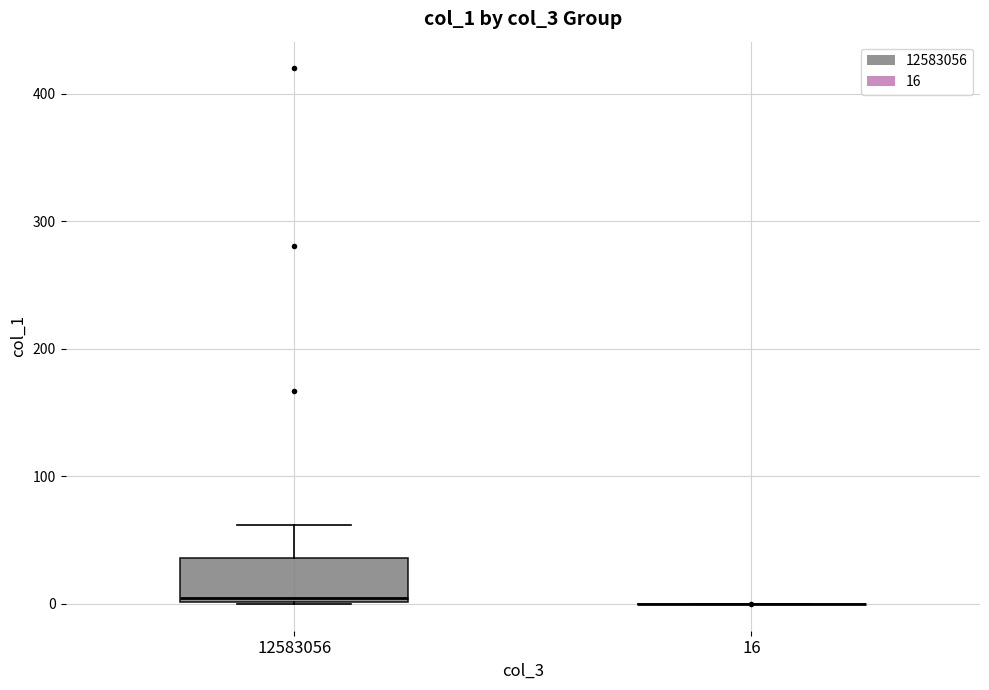

Which box is the tallest, from its lower edge to its upper edge?

12583056